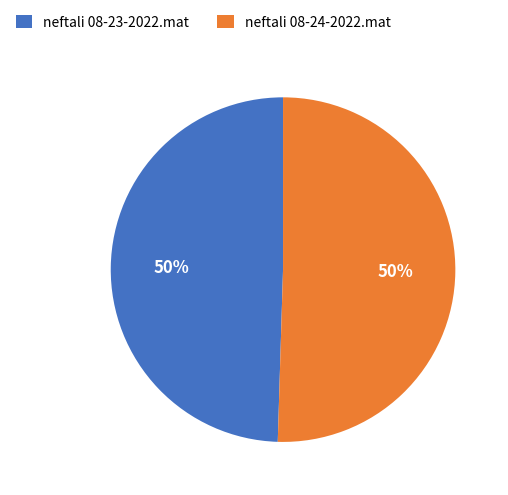

True or false: neftali 08-23-2022.mat accounts for 39% of the total.

False